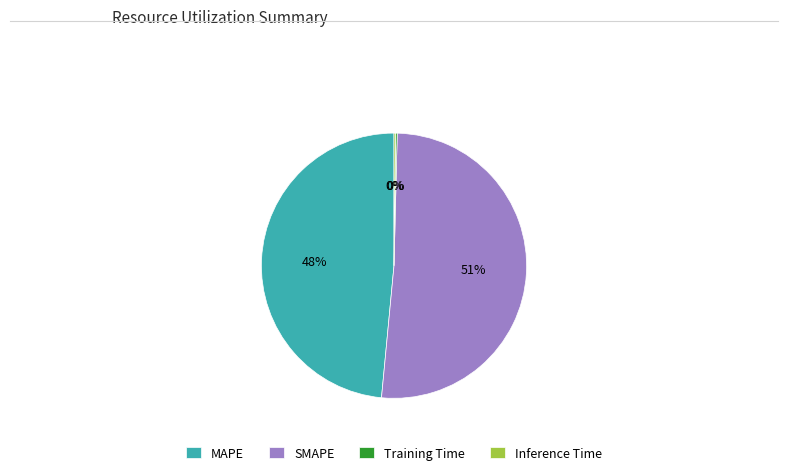

Is there a majority slice in this chart?

Yes